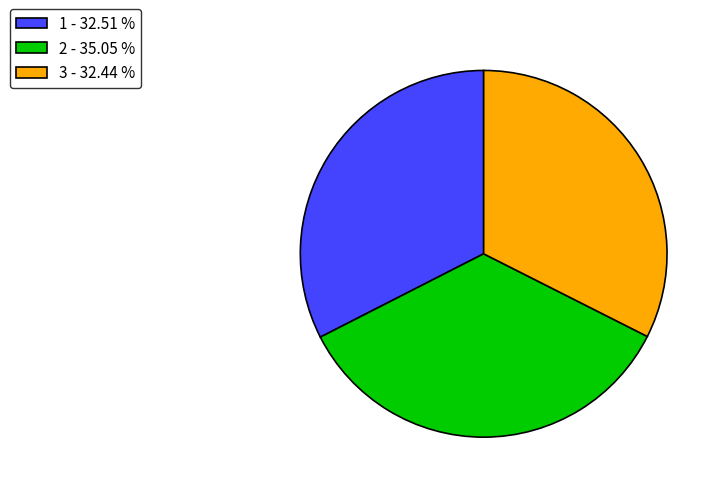

Is there a majority slice in this chart?

No